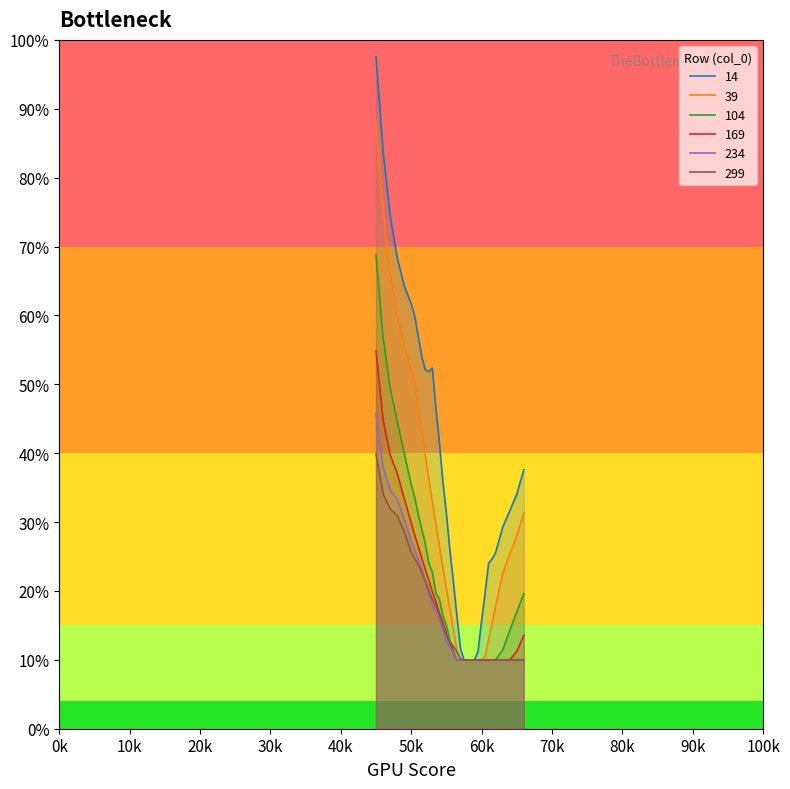

What is the lowest value of the 39 series?

0.1